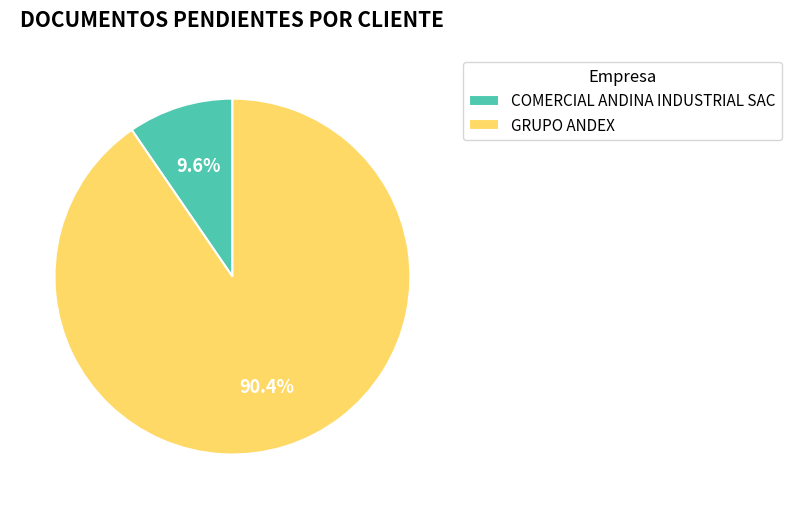

Rank the categories by value from lowest to highest.

COMERCIAL ANDINA INDUSTRIAL SAC, GRUPO ANDEX